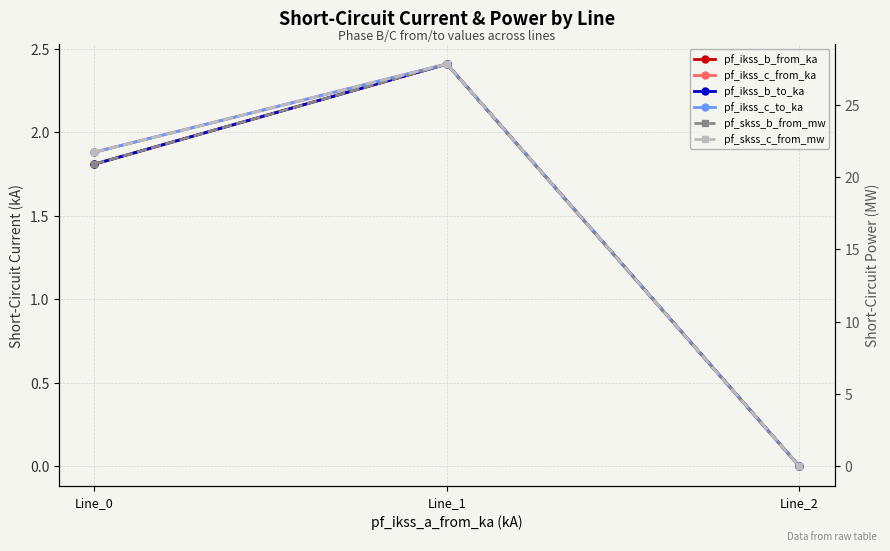

What is the total value across all series at Line_1?

65.2